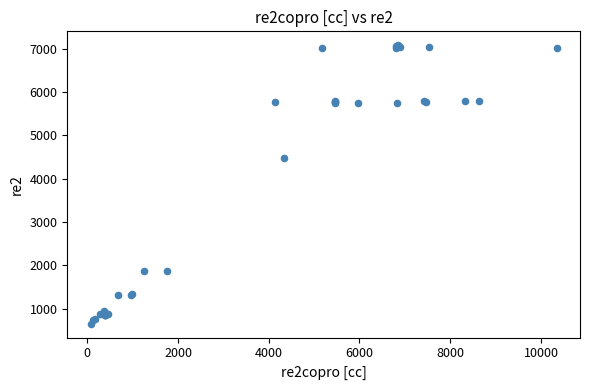

What Y value in the scatter plot is closest to 3866?

4487.5